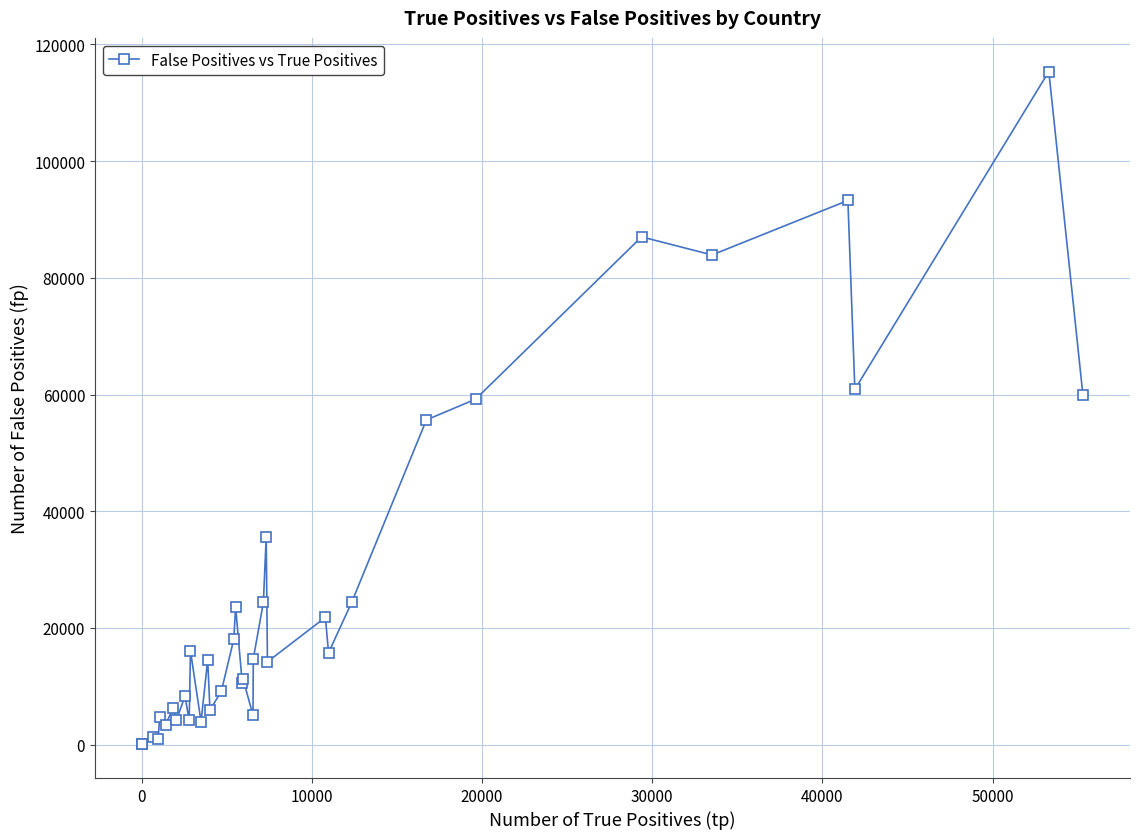

What is the difference between the second highest and second lowest values?

93159